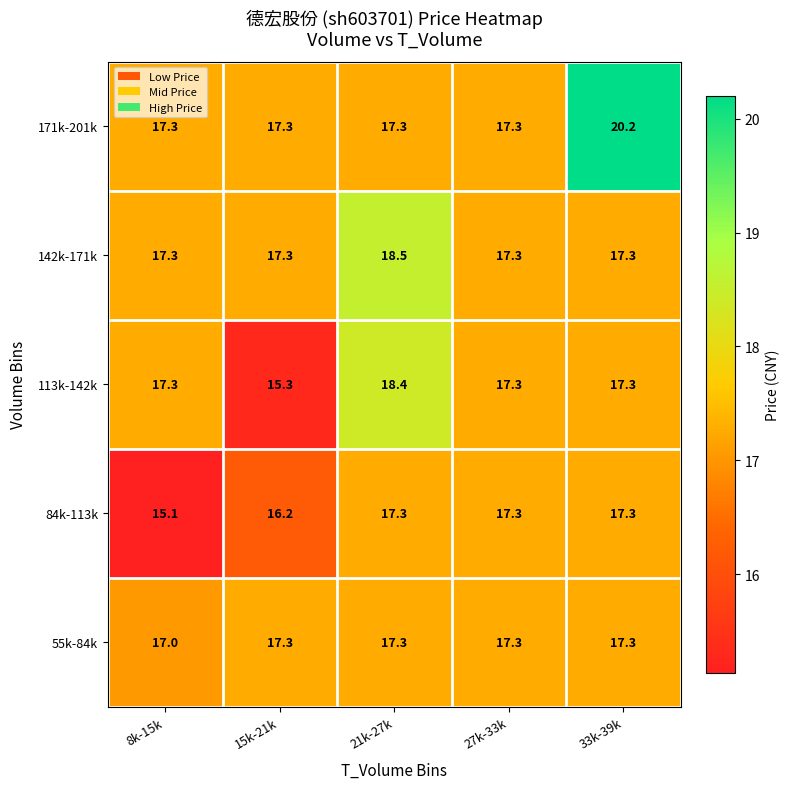

Reading left to right, extract all data points from this chart.

171k-201k: 8k-15k=17.3	15k-21k=17.3	21k-27k=17.3	27k-33k=17.3	33k-39k=20.2
142k-171k: 8k-15k=17.3	15k-21k=17.3	21k-27k=18.5	27k-33k=17.3	33k-39k=17.3
113k-142k: 8k-15k=17.3	15k-21k=15.3	21k-27k=18.4	27k-33k=17.3	33k-39k=17.3
84k-113k: 8k-15k=15.1	15k-21k=16.2	21k-27k=17.3	27k-33k=17.3	33k-39k=17.3
55k-84k: 8k-15k=17.0	15k-21k=17.3	21k-27k=17.3	27k-33k=17.3	33k-39k=17.3